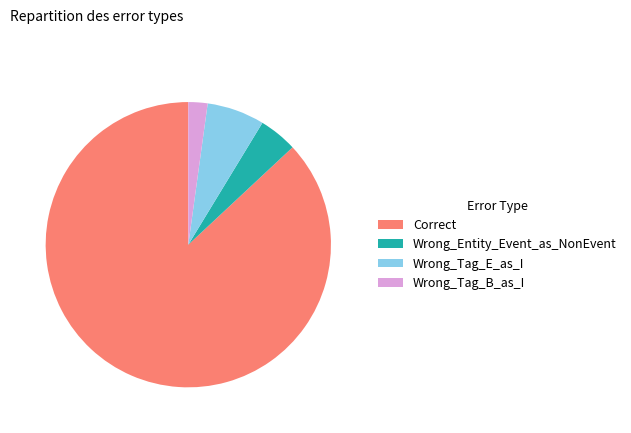

Count the number of slices in the pie.

4